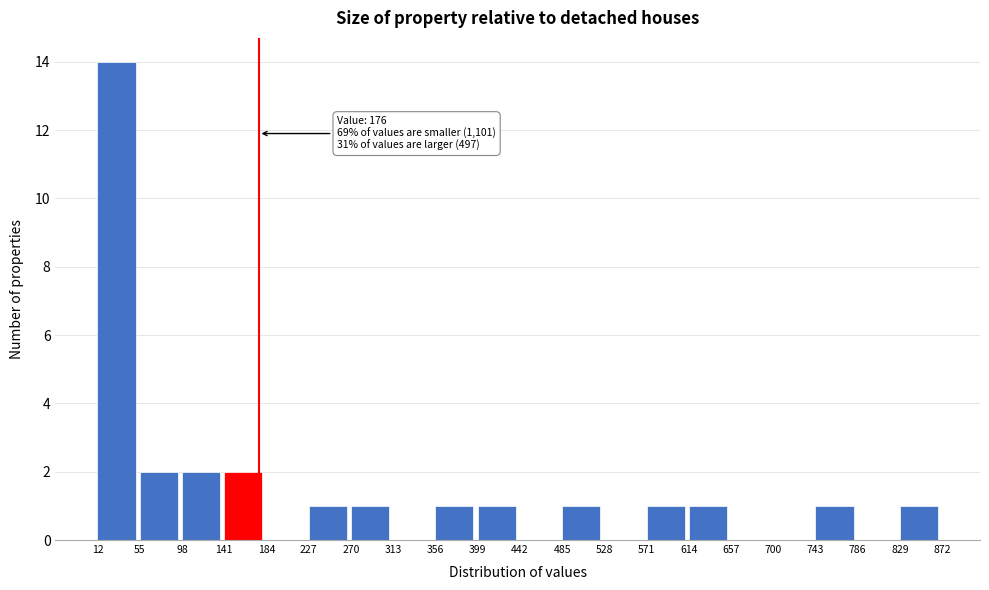

Over which range of the x-axis is the bar tallest?

12 to 55